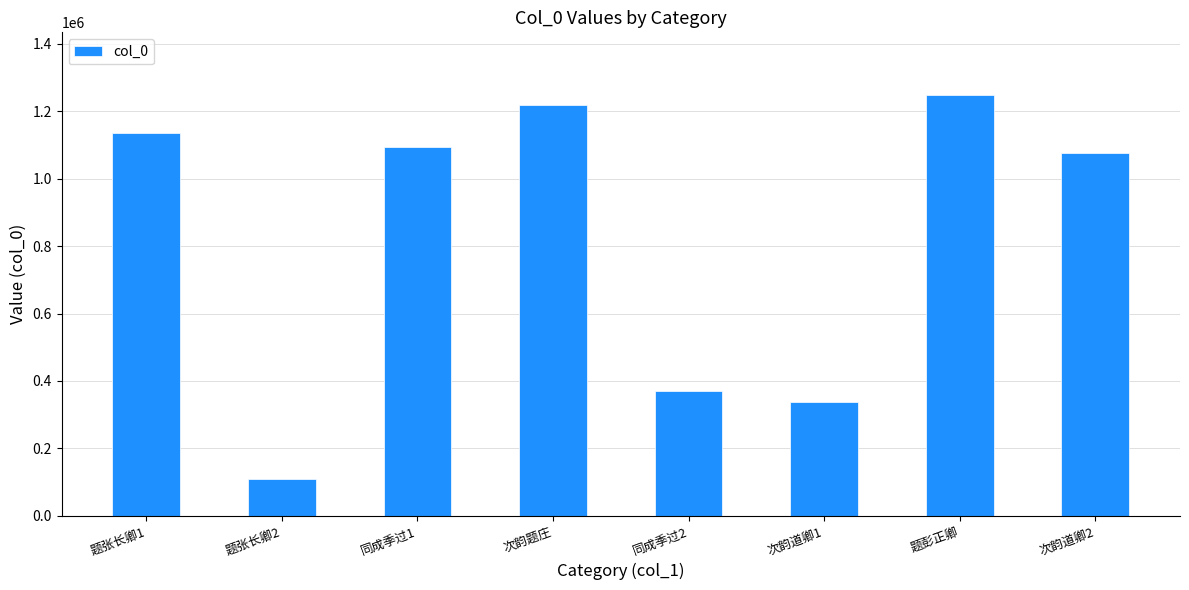

List the labels in order of value, largest first.

题彭正卿, 次韵题庄, 题张长卿1, 同成季过1, 次韵道卿2, 同成季过2, 次韵道卿1, 题张长卿2